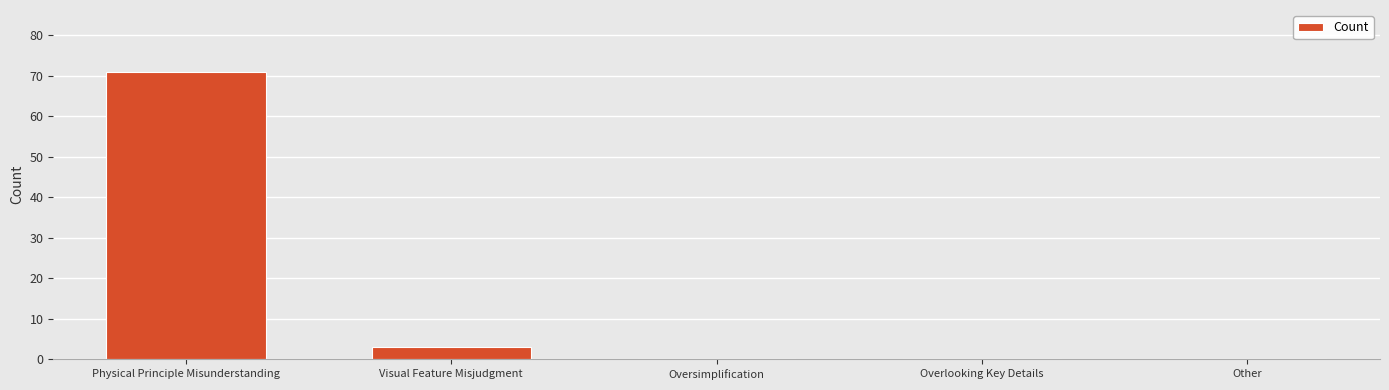

What is the change in value from Visual Feature Misjudgment to Overlooking Key Details?

-3